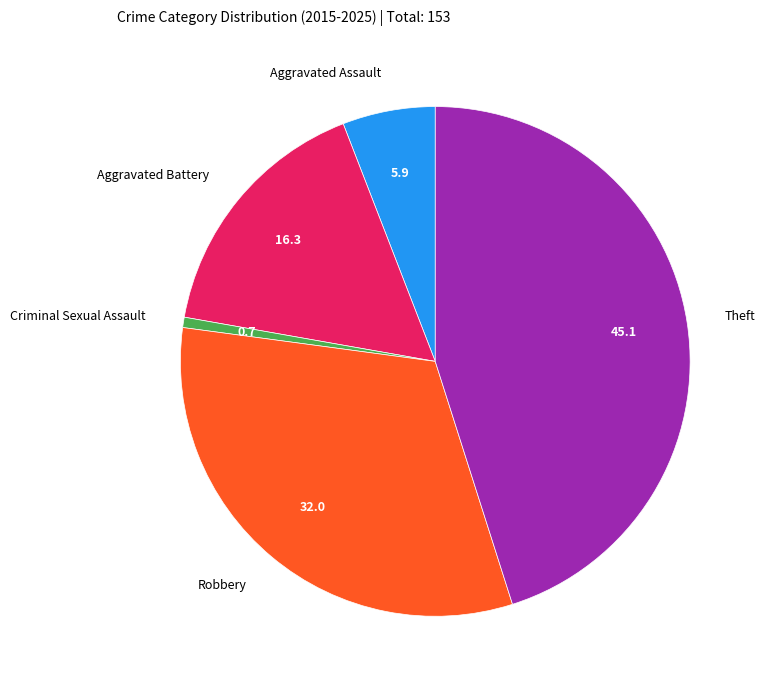

Between Robbery and Theft, which is larger?

Theft